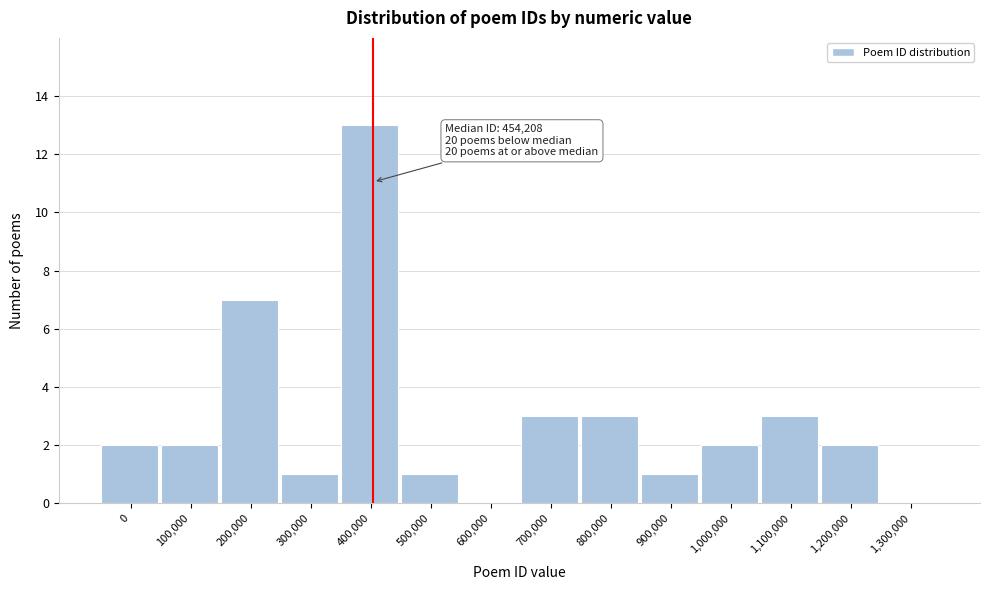

Reading left to right, what are all the values shown in this chart?

0=2	100,000=2	200,000=7	300,000=1	400,000=13	500,000=1	600,000=0	700,000=3	800,000=3	900,000=1	1,000,000=2	1,100,000=3	1,200,000=2	1,300,000=0